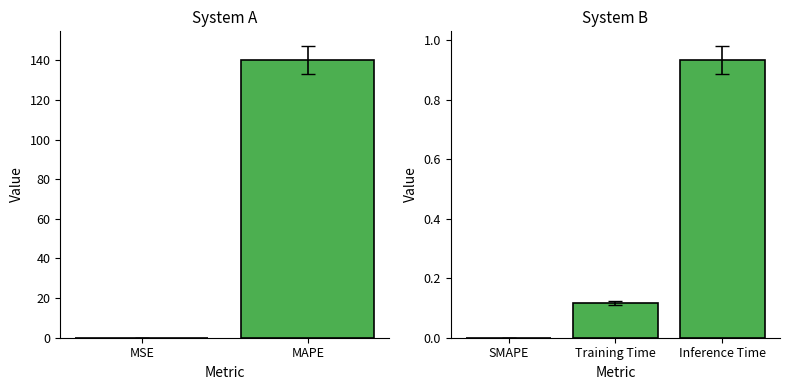

Count the number of data series in this chart.

1